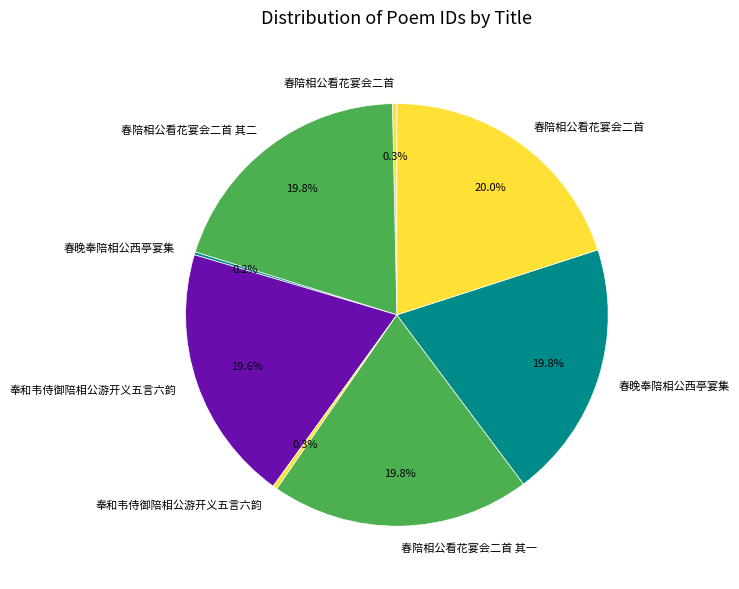

How many slices are in this pie chart?

8